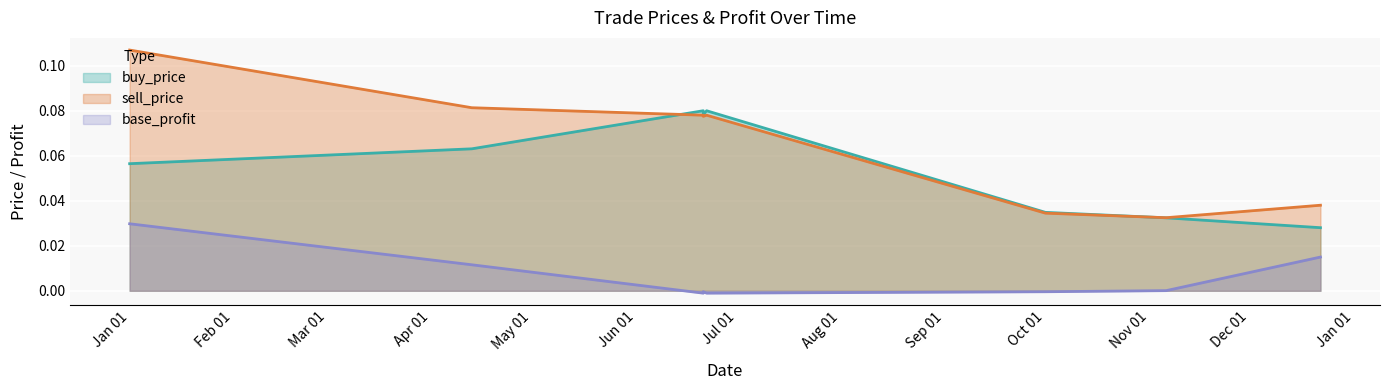

Where is the first local maximum for buy_price?

2018-06-21